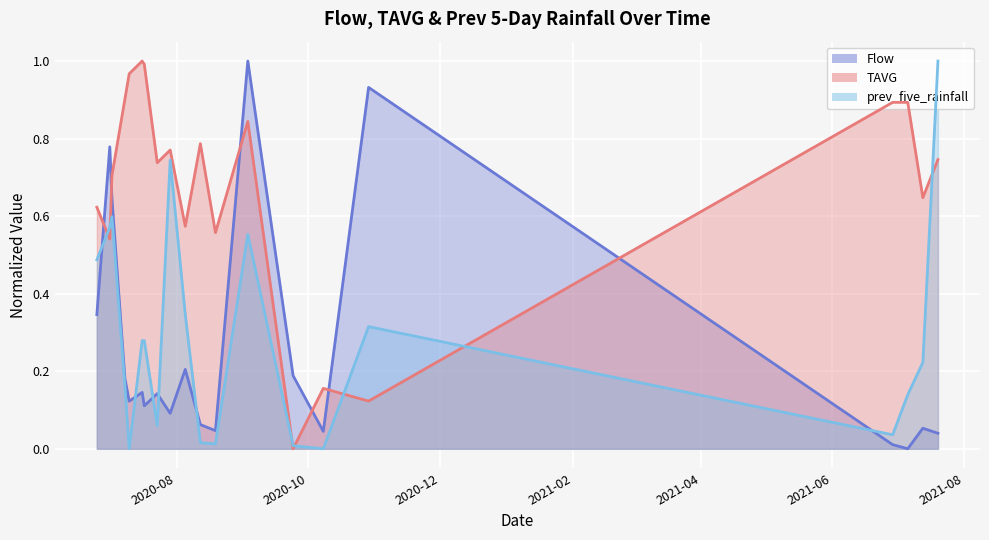

Is the value of prev_five_rainfall at 2020-09-24 greater than the value of Flow at 2020-07-17?

No